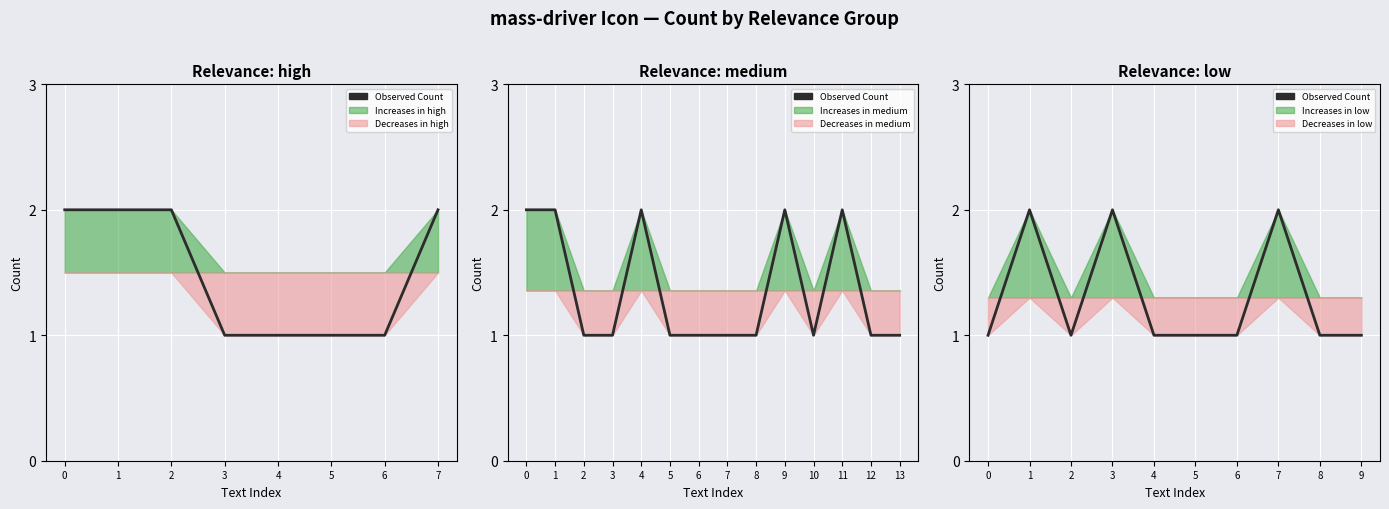

Rank the categories by value from lowest to highest.

0, 2, 4, 5, 6, 8, 9, 1, 3, 7